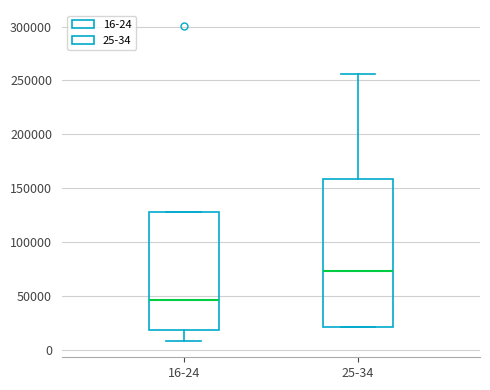

Which box's median line is the lowest?

16-24